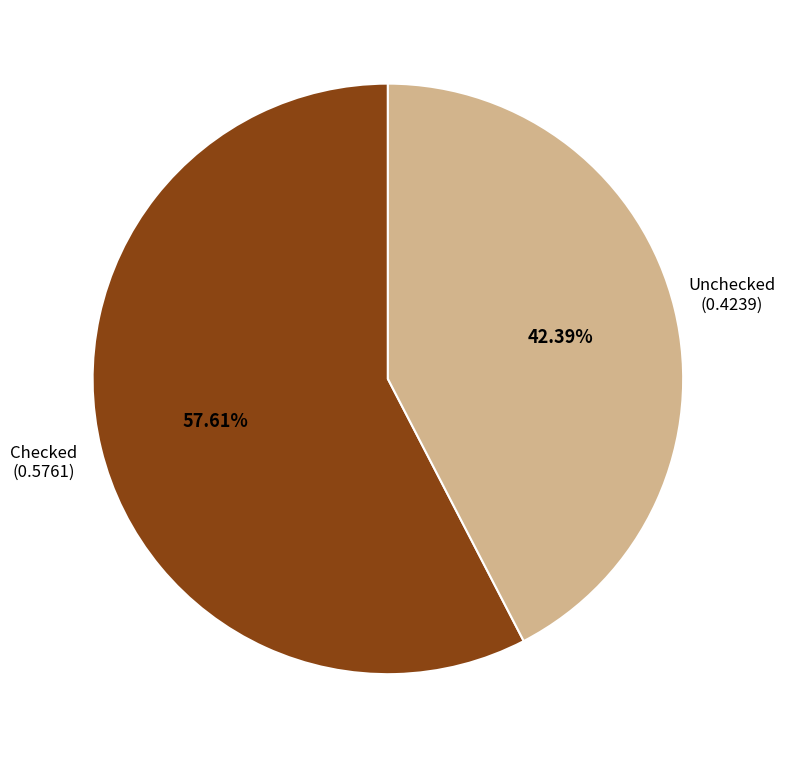

To the nearest percent, what is the difference between the largest and smallest slice percentages?

15%